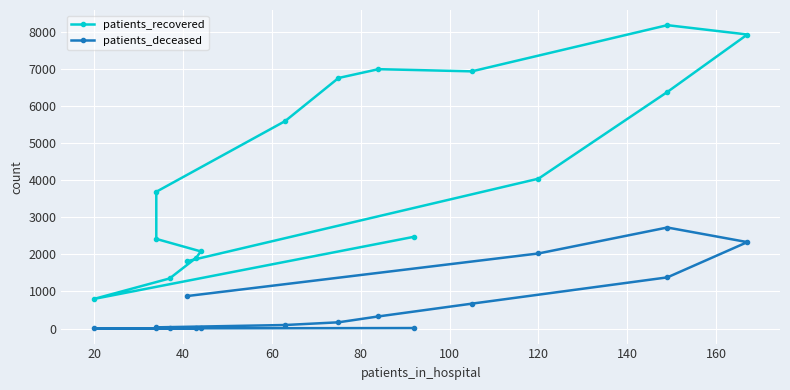

Rank the series by their maximum value, from highest to lowest.

patients_recovered, patients_deceased